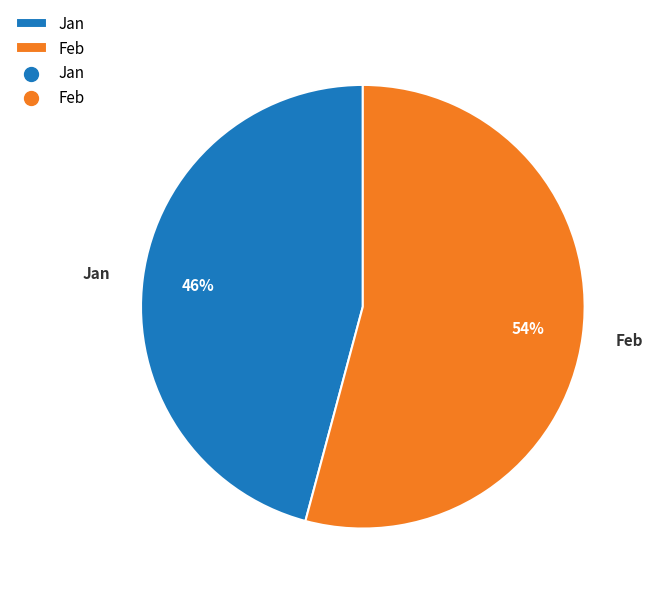

To the nearest percent, what percentage of the pie is Feb?

54%